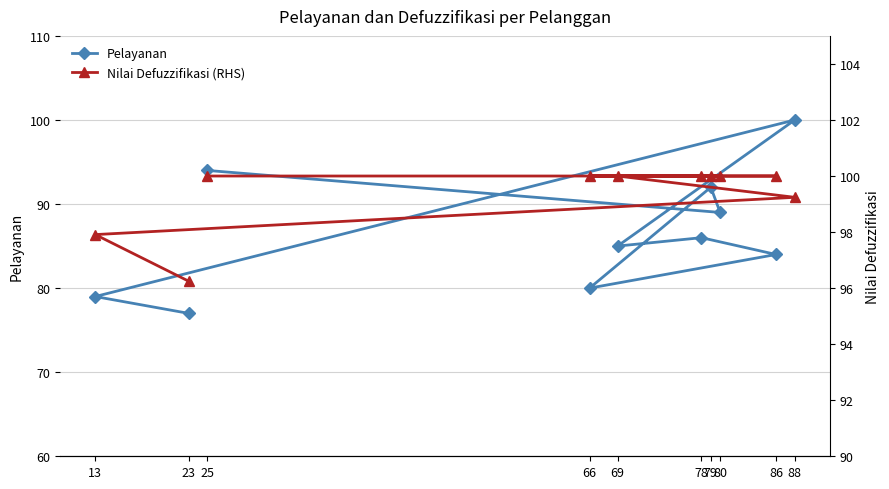

What are all the series names shown in the legend?

Pelayanan, Nilai Defuzzifikasi (RHS)